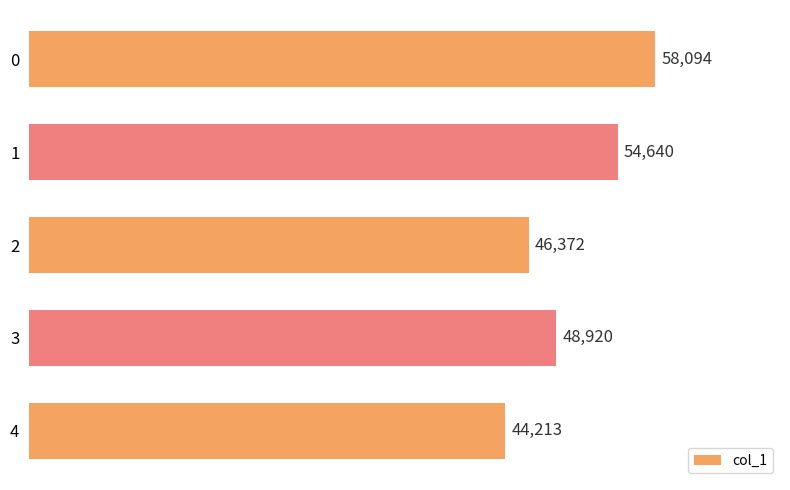

How many distinct data groups are displayed?

1